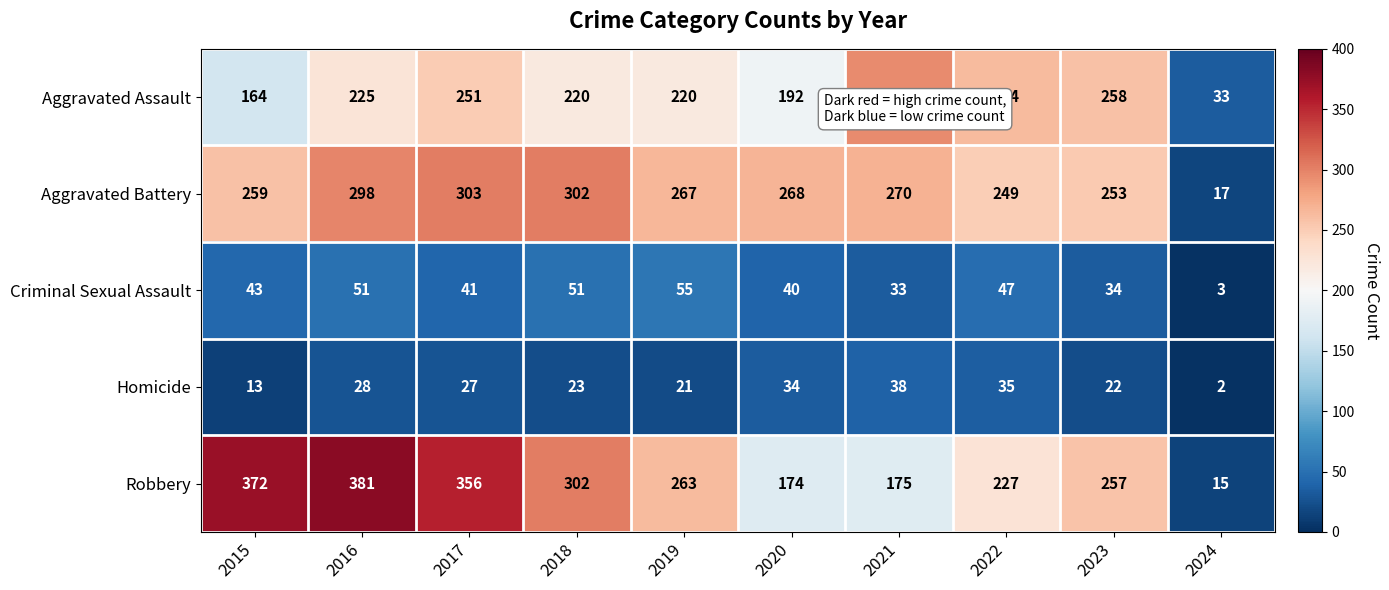

What is the greatest value displayed?

381